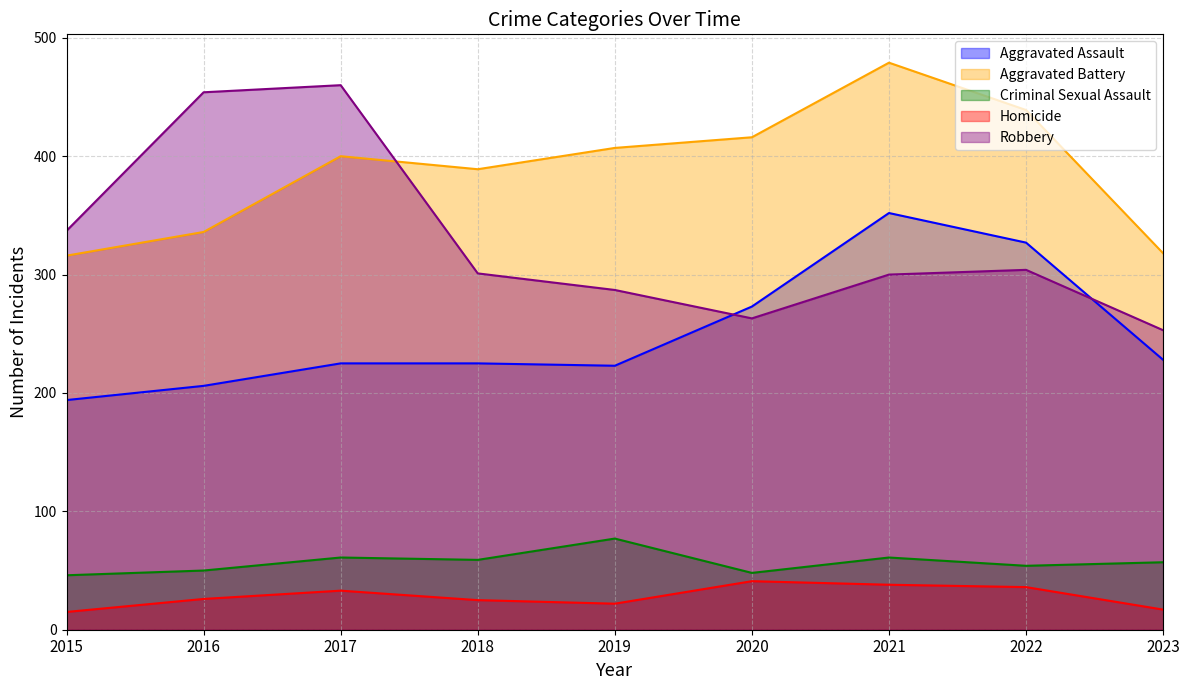

Where is Homicide nearest to the value 28?

2016